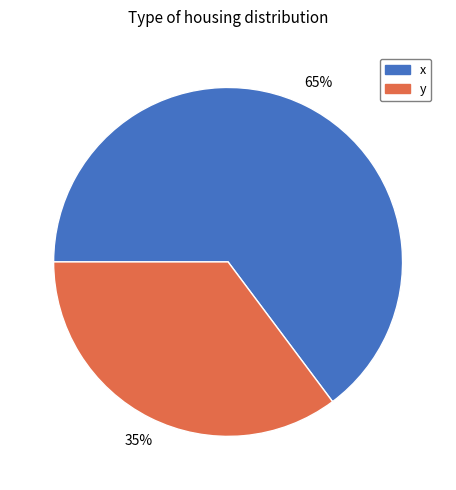

To the nearest percent, what is the combined percentage of y and x?

100%